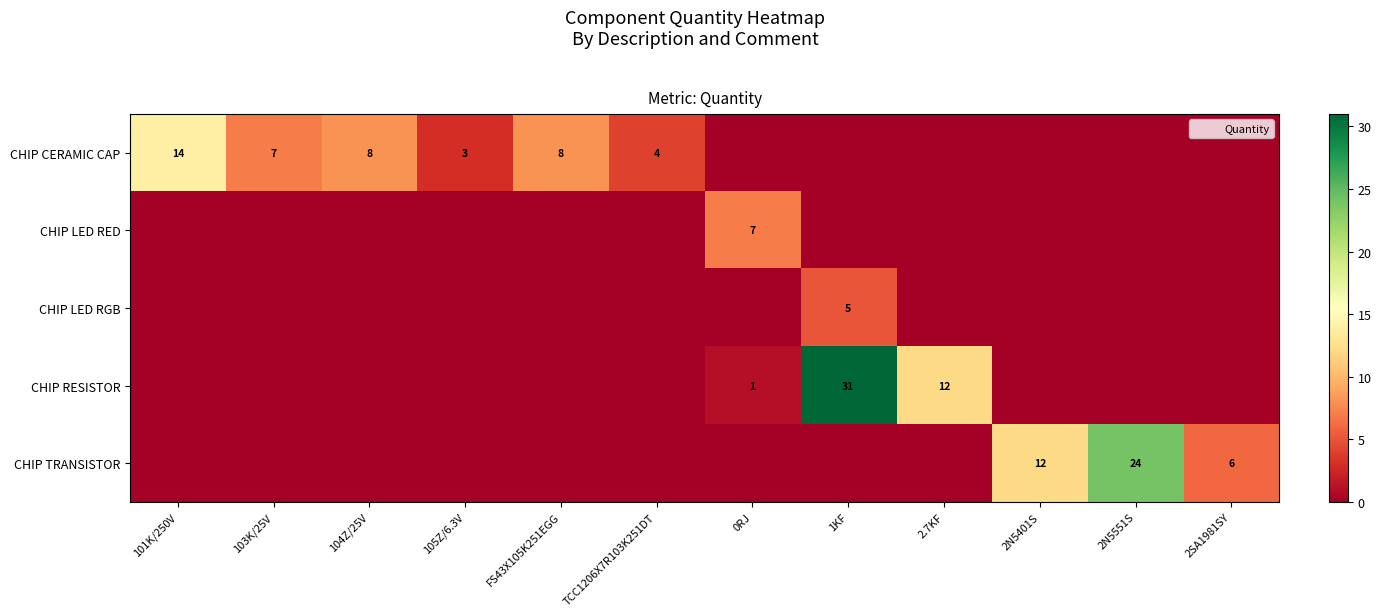

True or false: CHIP LED RED has a value of -3 at 2.7KF.

False